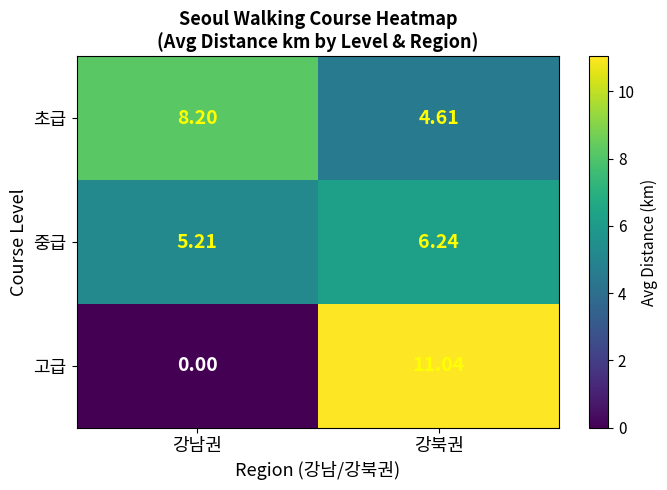

Where does the 초급 series first go above 8?

강남권